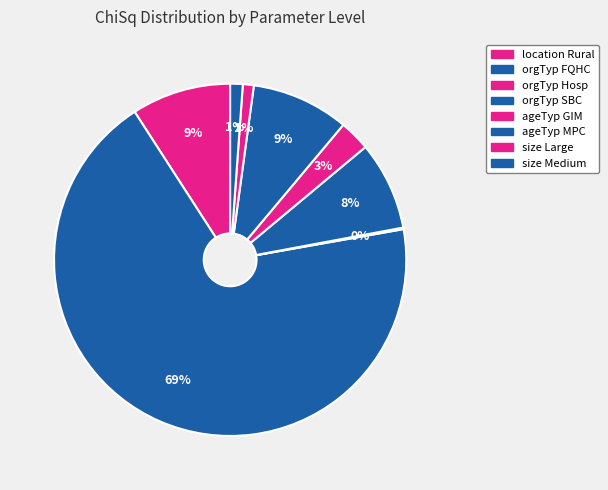

Is orgTyp SBC the majority of the pie?

No